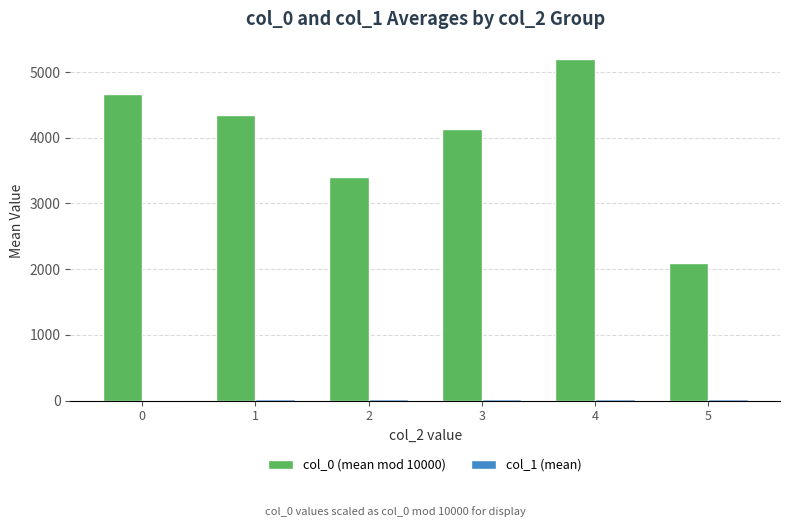

At which category is the sum across all series the highest?

4